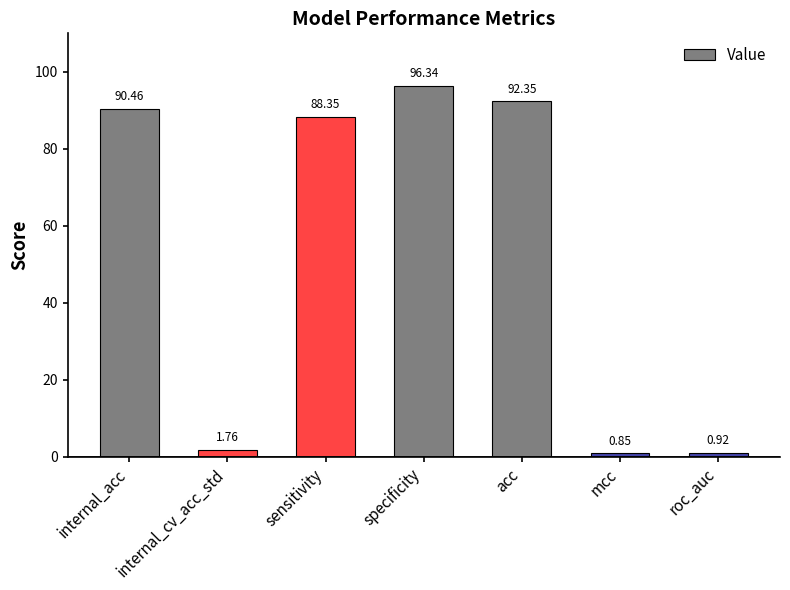

Rank the categories by value from lowest to highest.

mcc, roc_auc, internal_cv_acc_std, sensitivity, internal_acc, acc, specificity